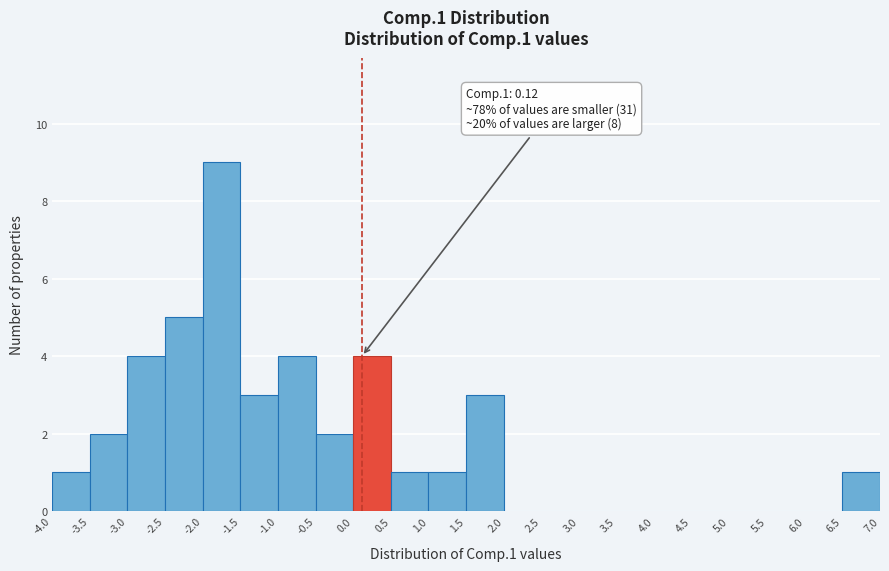

Which range on the x-axis has the tallest bar?

-2.0 to -1.5